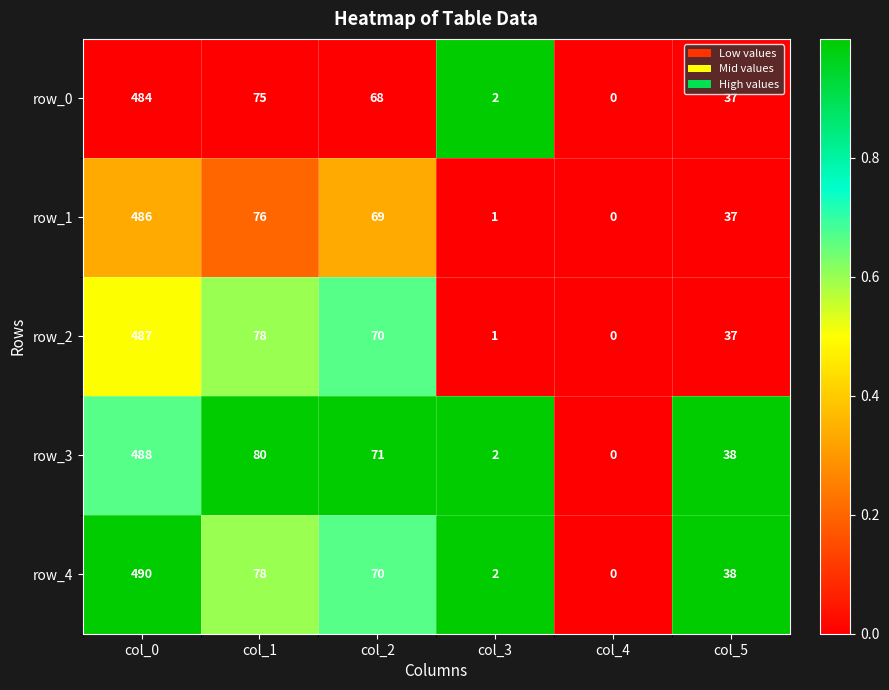

The value of row_1 at col_5 is 0.2. True or false?

False